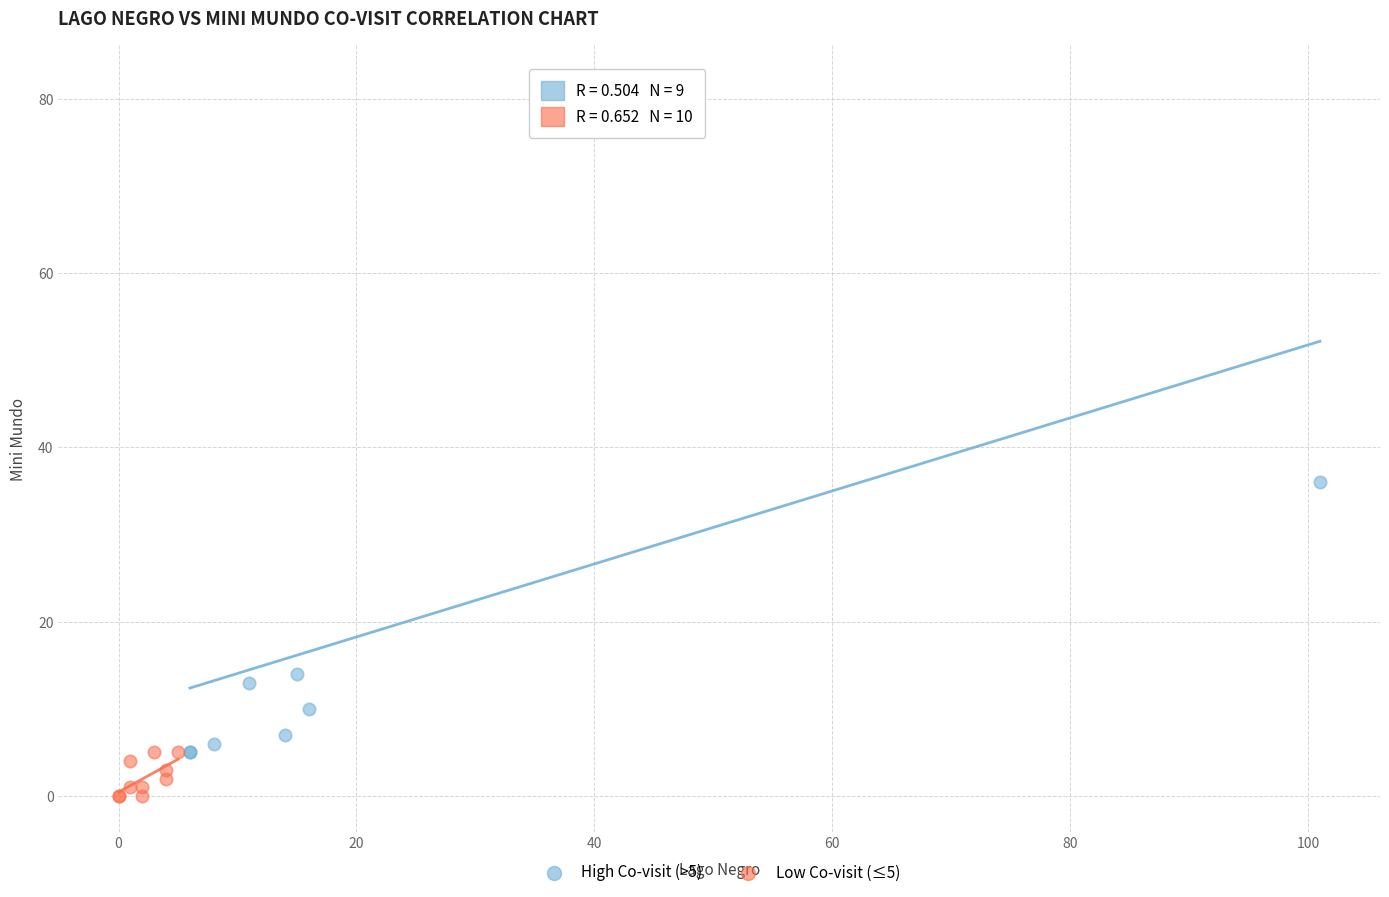

Which series contains the lowest Y value?

Low Co-visit (≤5)